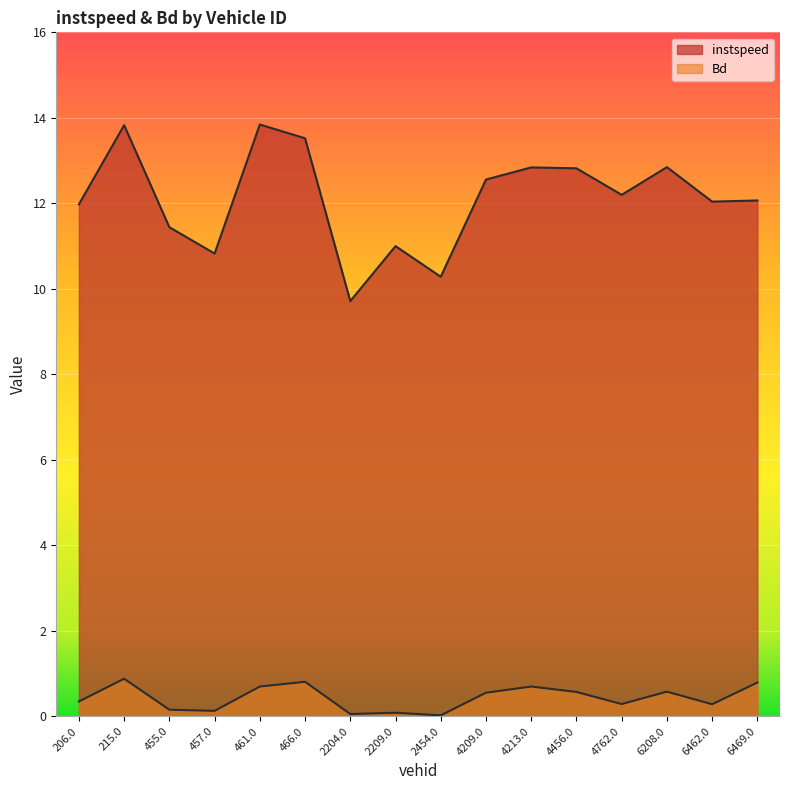

Rank the categories by Bd value from highest to lowest.

215.0, 466.0, 6469.0, 461.0, 4213.0, 6208.0, 4456.0, 4209.0, 206.0, 4762.0, 6462.0, 455.0, 457.0, 2209.0, 2204.0, 2454.0